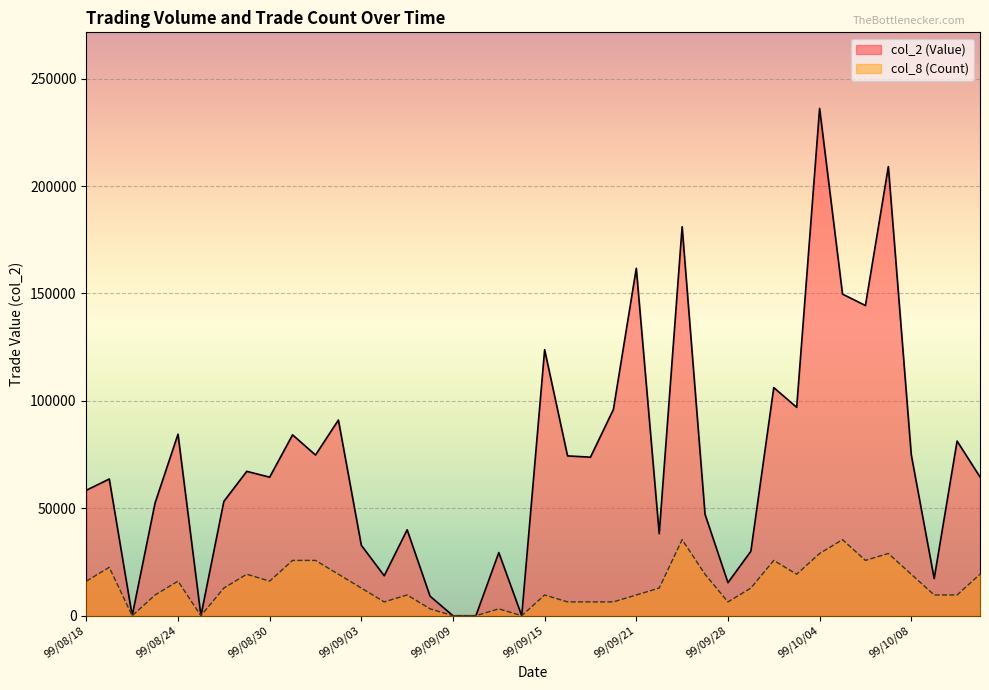

How many values in the col_2 (Value) series are below 64600?

20